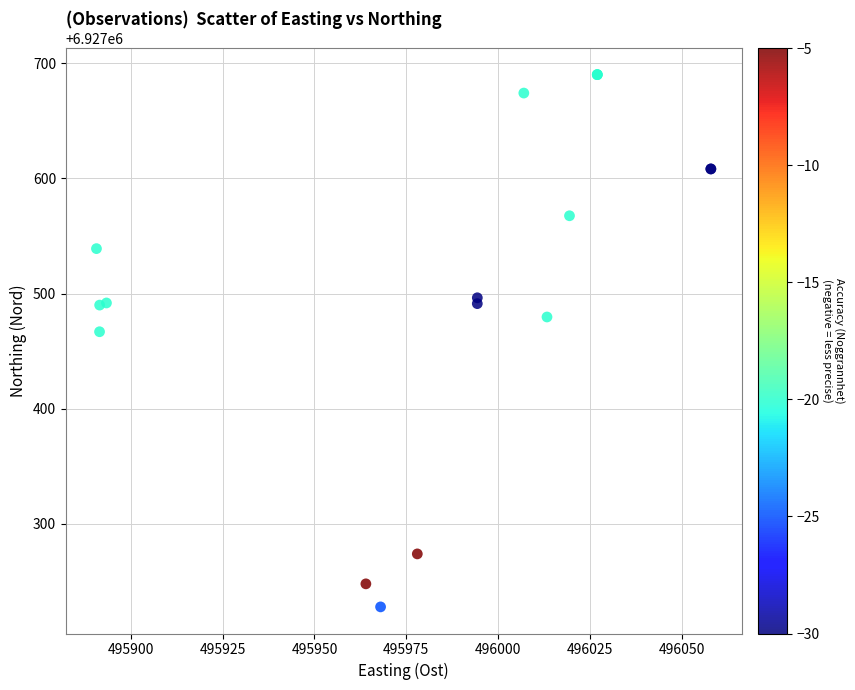

What Y value in the scatter plot is closest to 6927459?

6927466.8